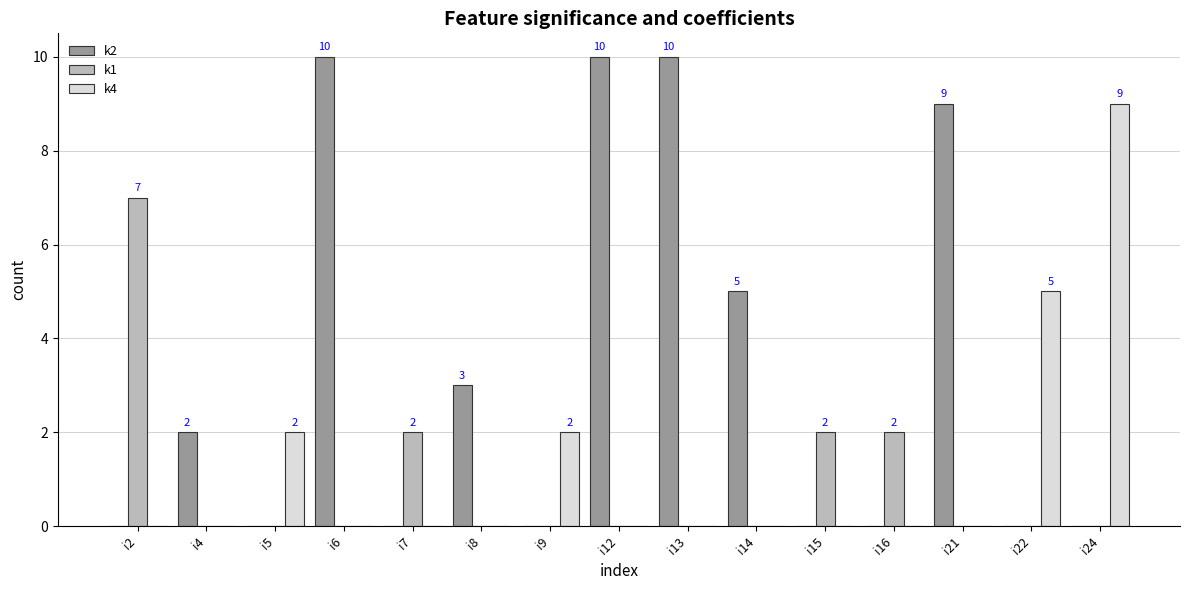

The value of k2 at i21 is 4. True or false?

False